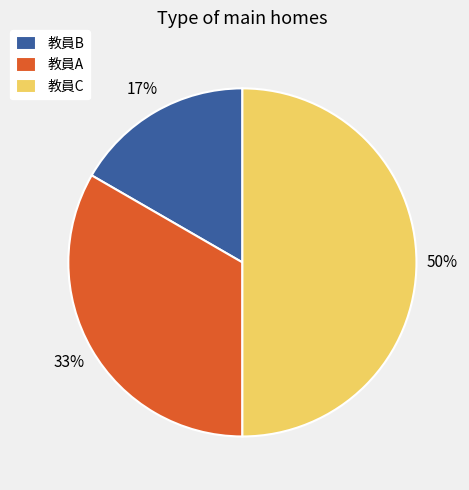

To the nearest percent, what is the difference between the largest and smallest slice percentages?

33%